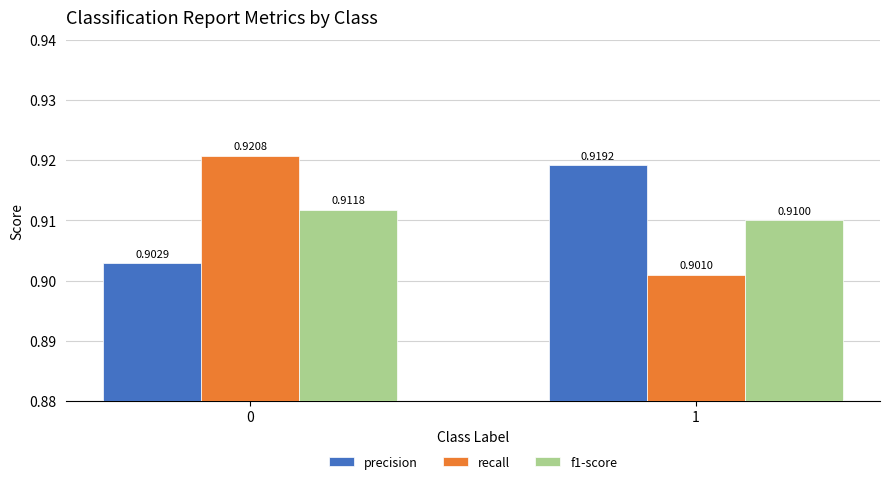

Rank the series at 0 from lowest to highest value.

precision, f1-score, recall